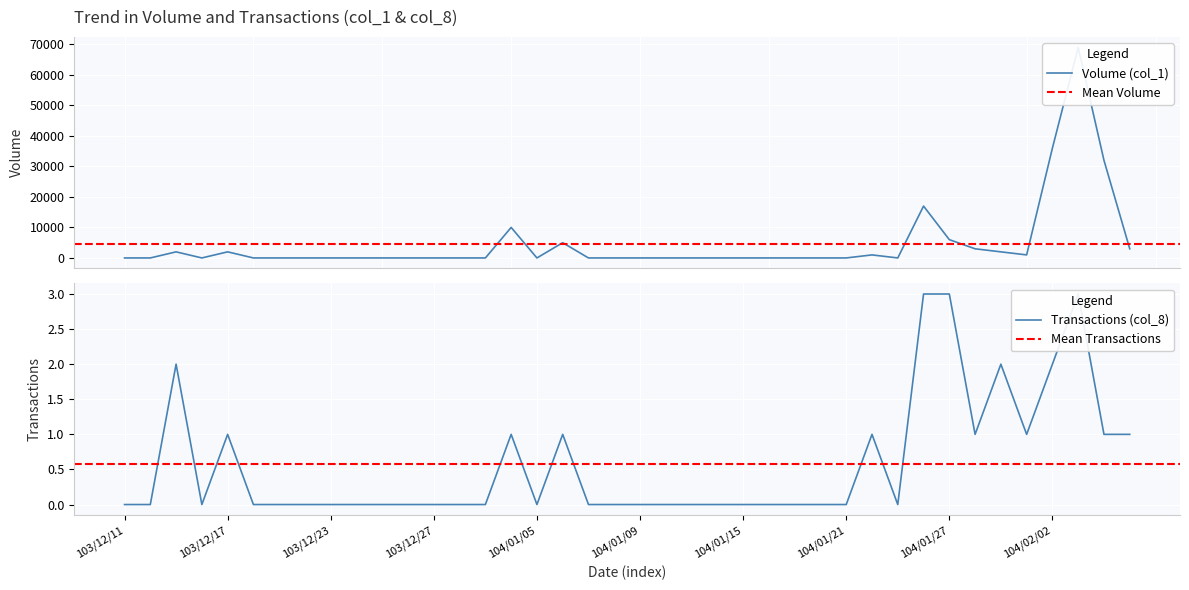

What is the value of the Transactions (col_8) point at the 40th from the left?

1